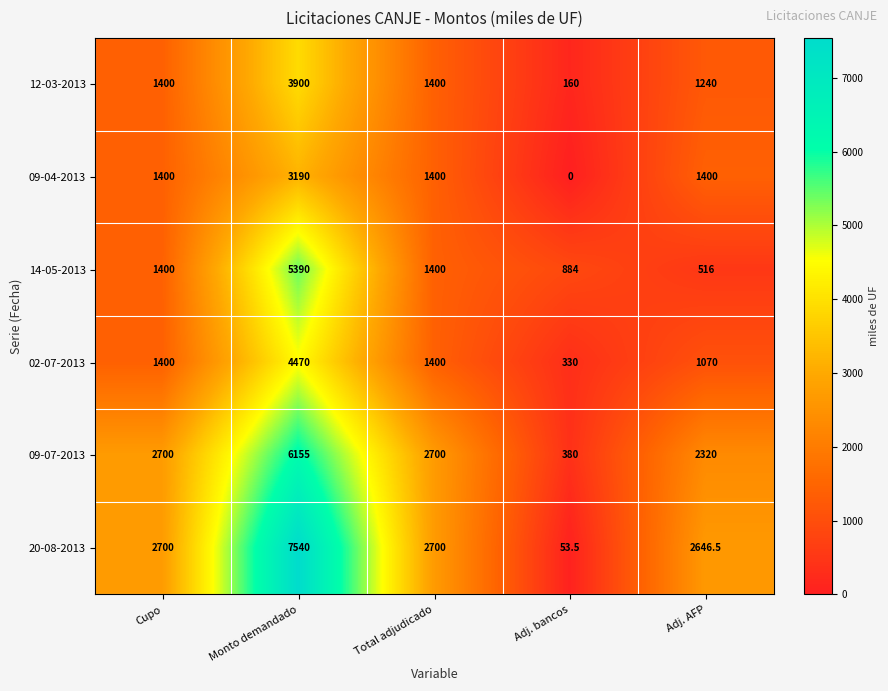

At how many categories does at least one series exceed 6742?

1